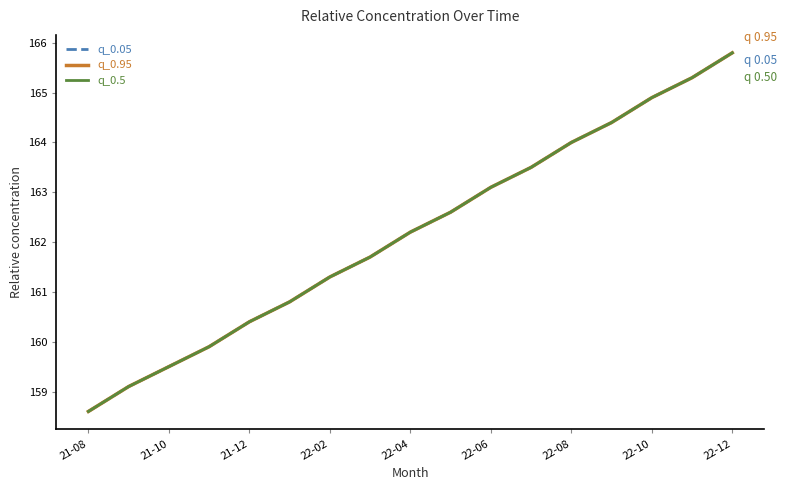

What is the difference between the second highest and second lowest values in the q_0.5 series?

6.2